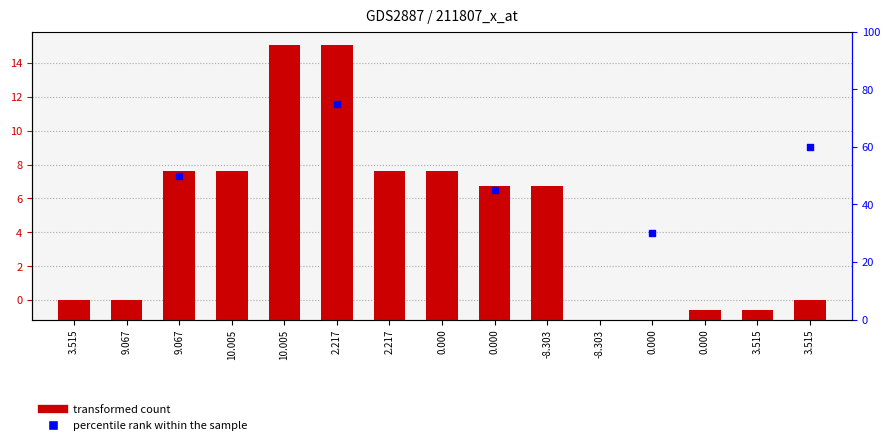

What is the ratio of the value at 0.000 to the value at 9.067?

0.1